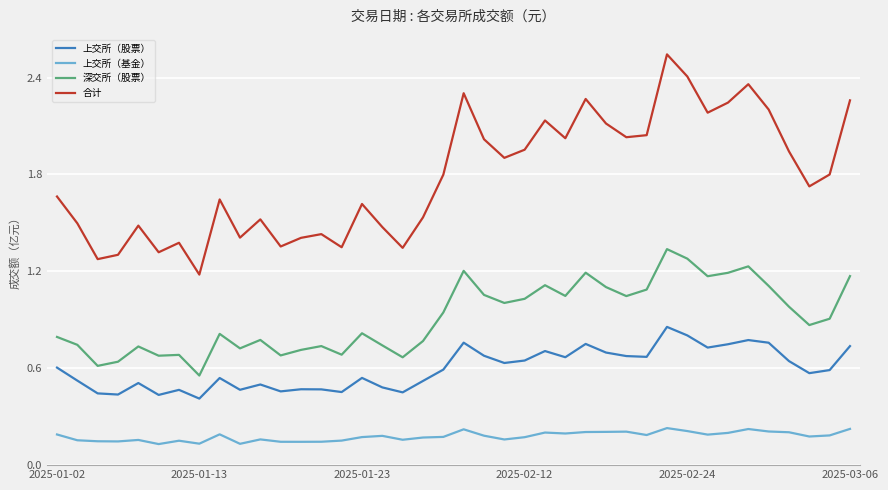

Which series has the largest range (max minus min)?

合计